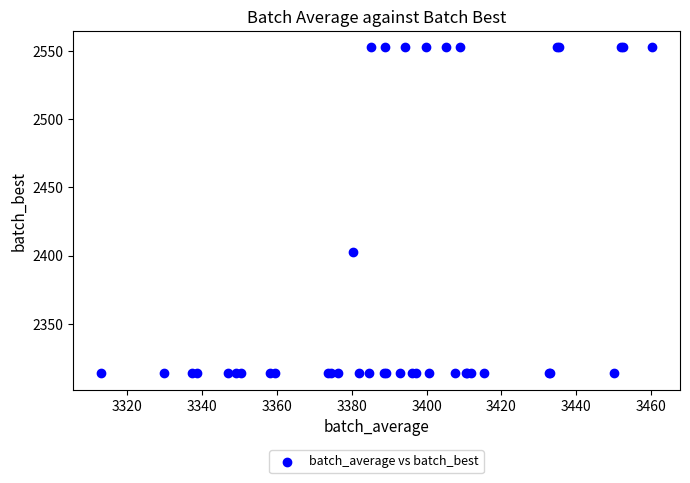

What Y value in the scatter plot is closest to 2433?

2402.2